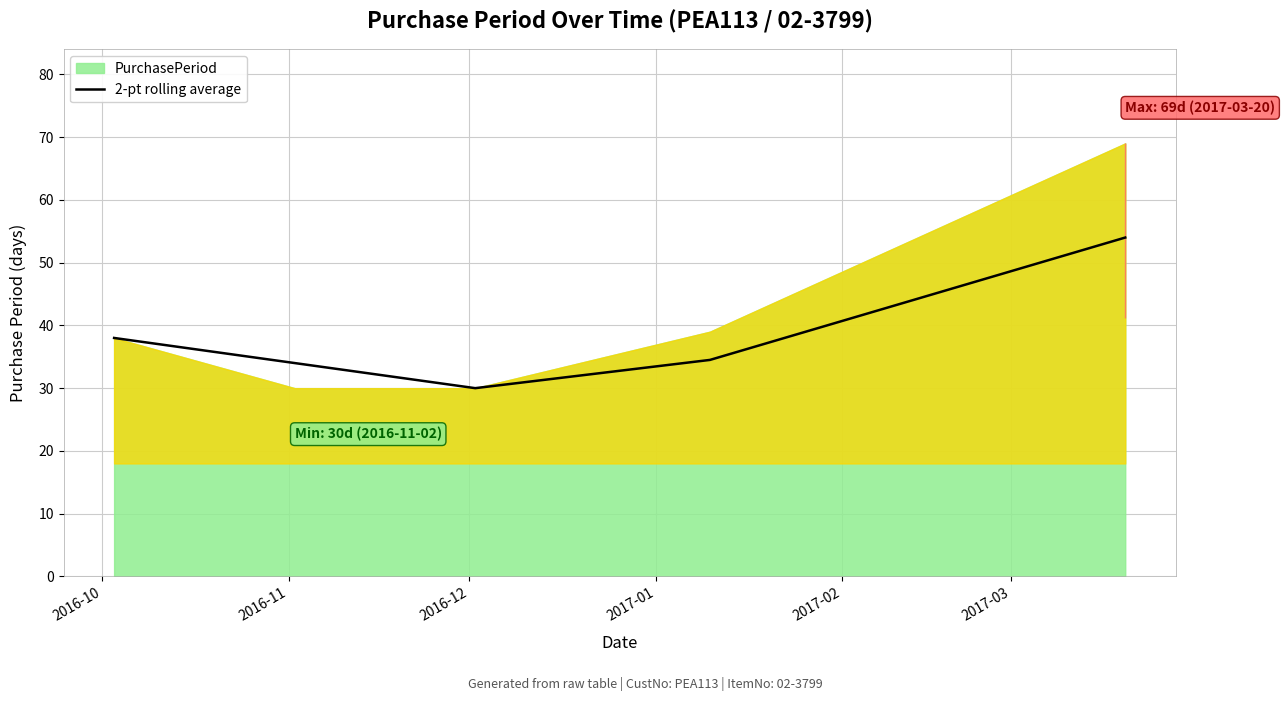

Where is the data nearest to the value 42?

2016-10